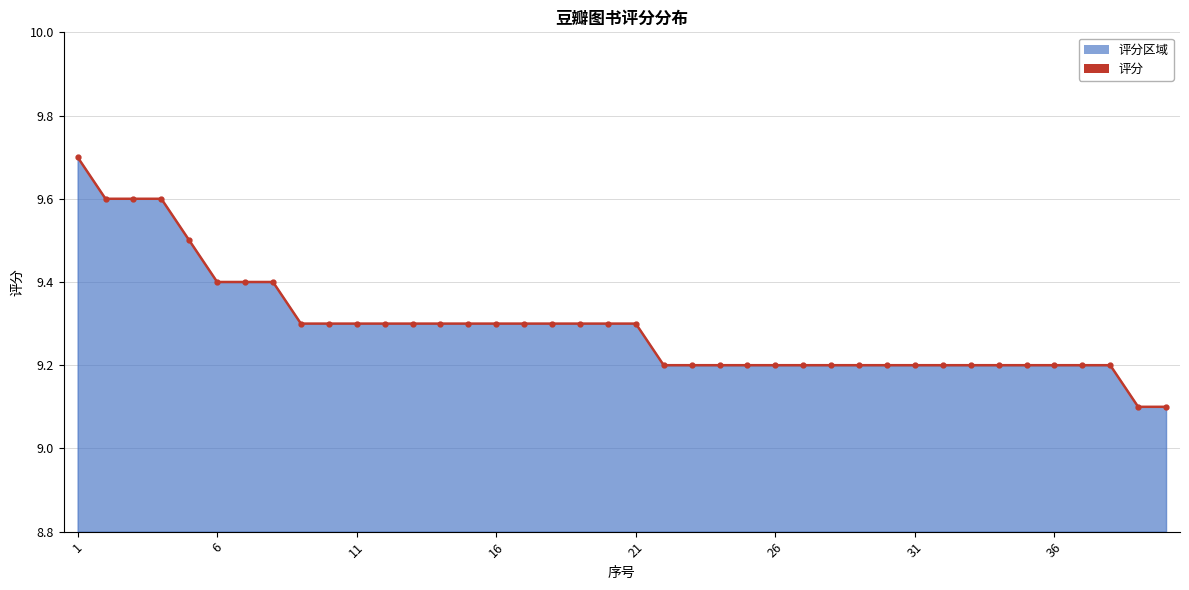

What is the difference between the maximum and minimum values?

0.6